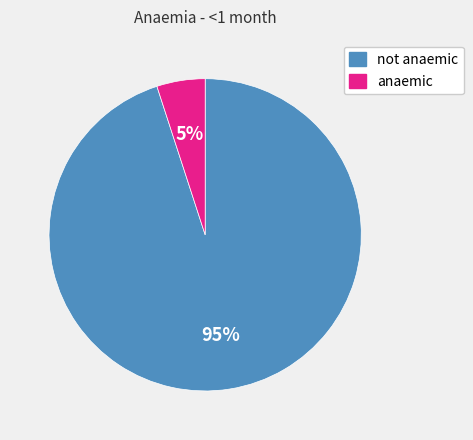

Count the number of slices in the pie.

2